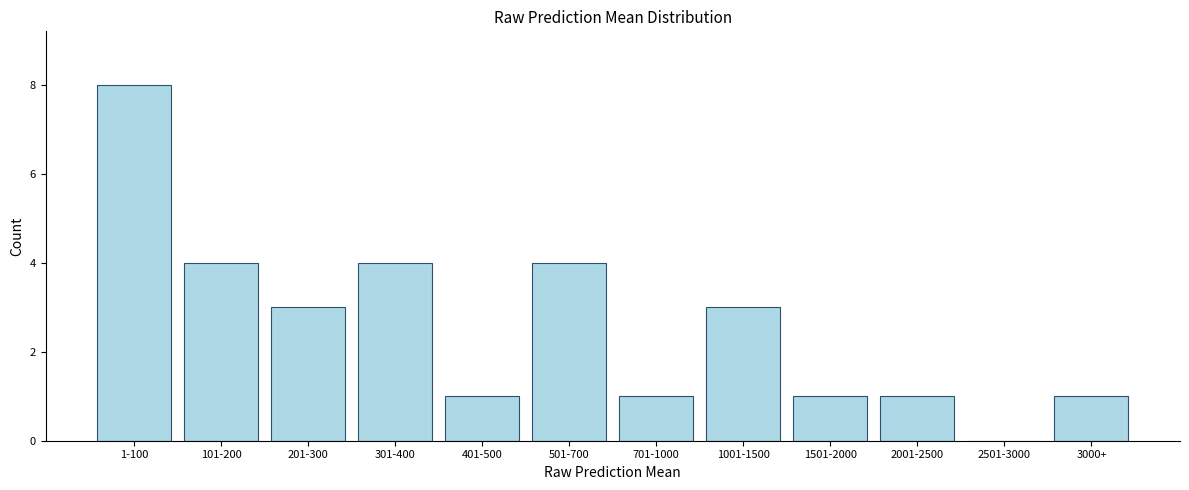

Reading left to right, list all the values displayed in this chart.

1-100=8	101-200=4	201-300=3	301-400=4	401-500=1	501-700=4	701-1000=1	1001-1500=3	1501-2000=1	2001-2500=1	2501-3000=0	3000+=1